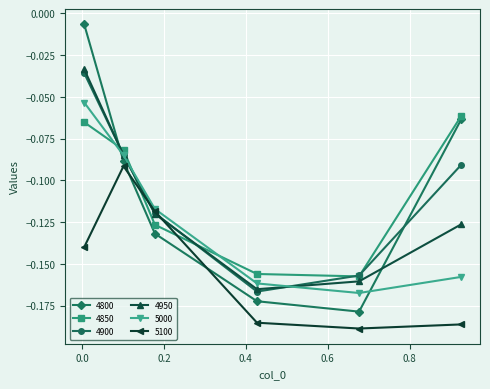

How many distinct data groups are displayed?

6